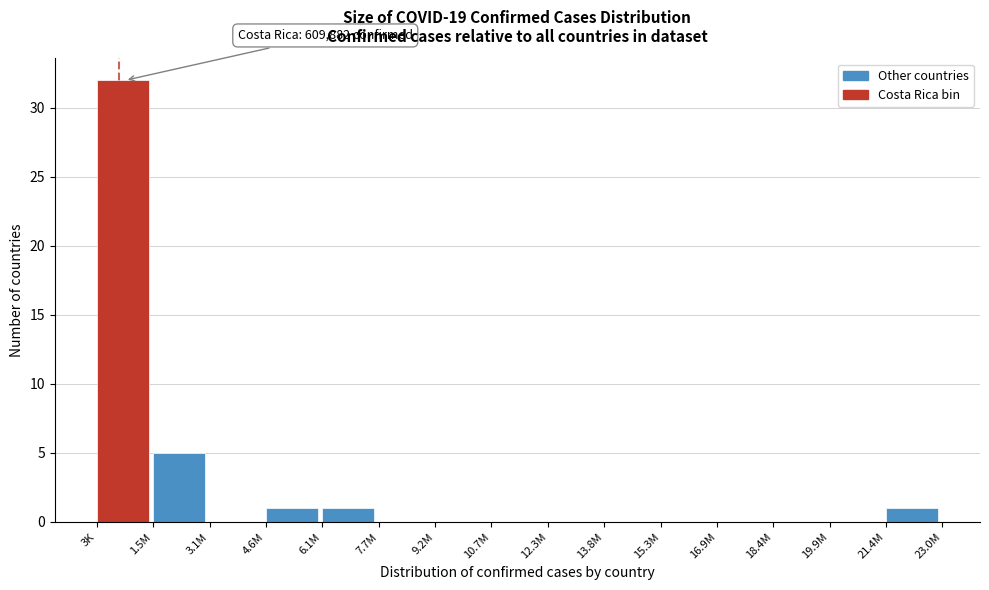

Reading right to left, what are all the values shown in this chart?

21.4M=1	19.9M=0	18.4M=0	16.9M=0	15.3M=0	13.8M=0	12.3M=0	10.7M=0	9.2M=0	7.7M=0	6.1M=1	4.6M=1	3.1M=0	1.5M=5	3K=32